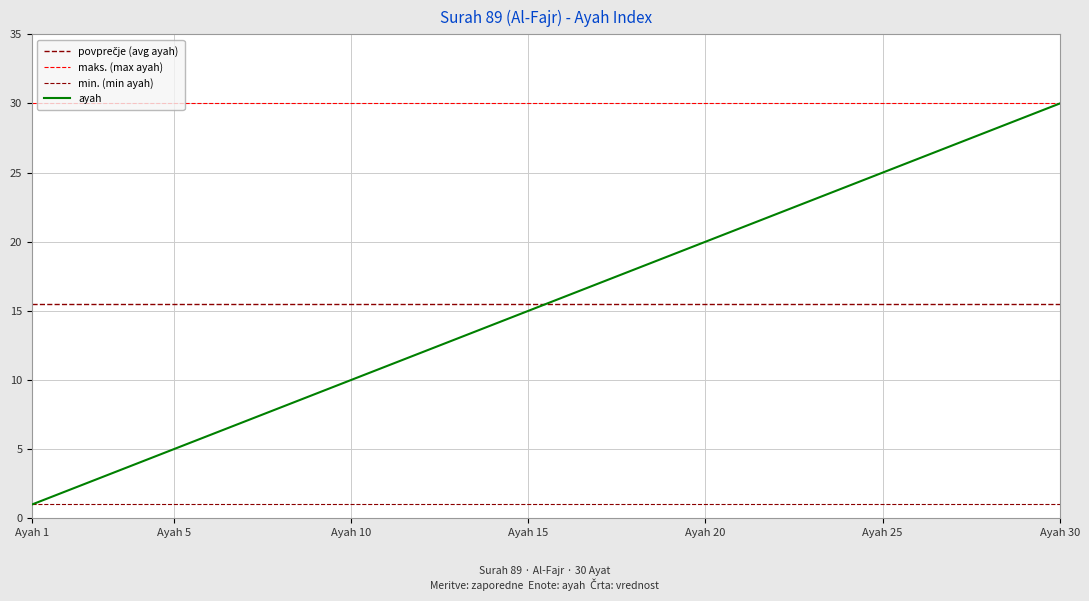

Does the chart have visible grid lines?

Yes